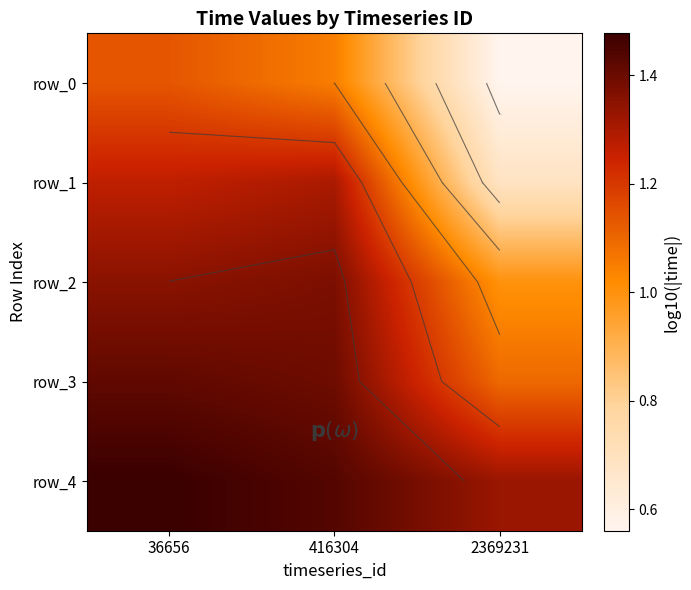

Is the value of row_4 at 416304 greater than the value of row_1 at 416304?

Yes